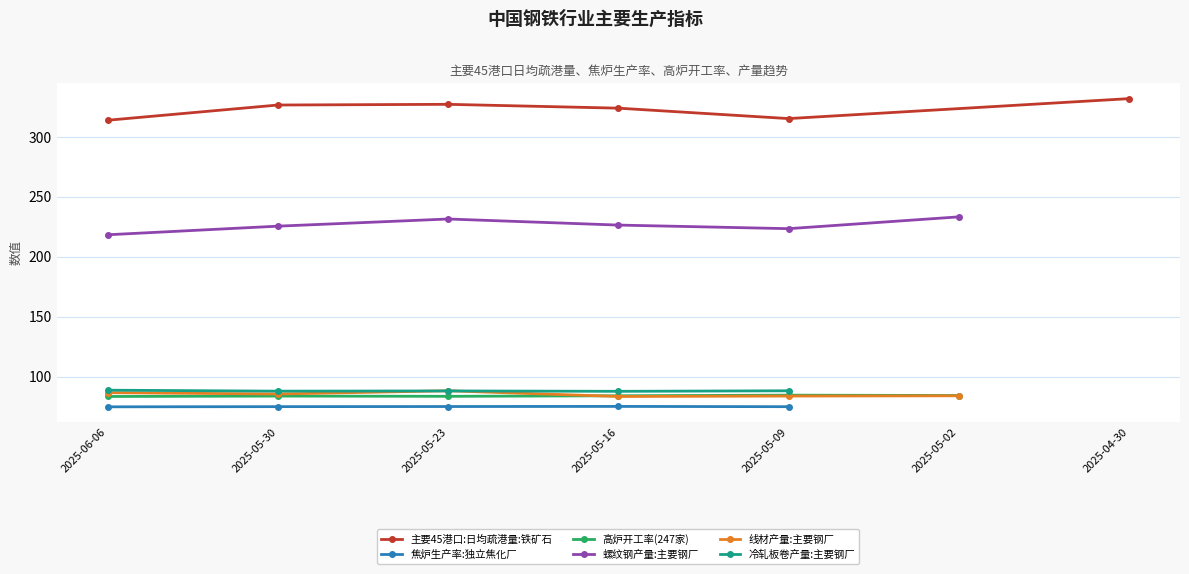

Does the chart have visible grid lines?

Yes